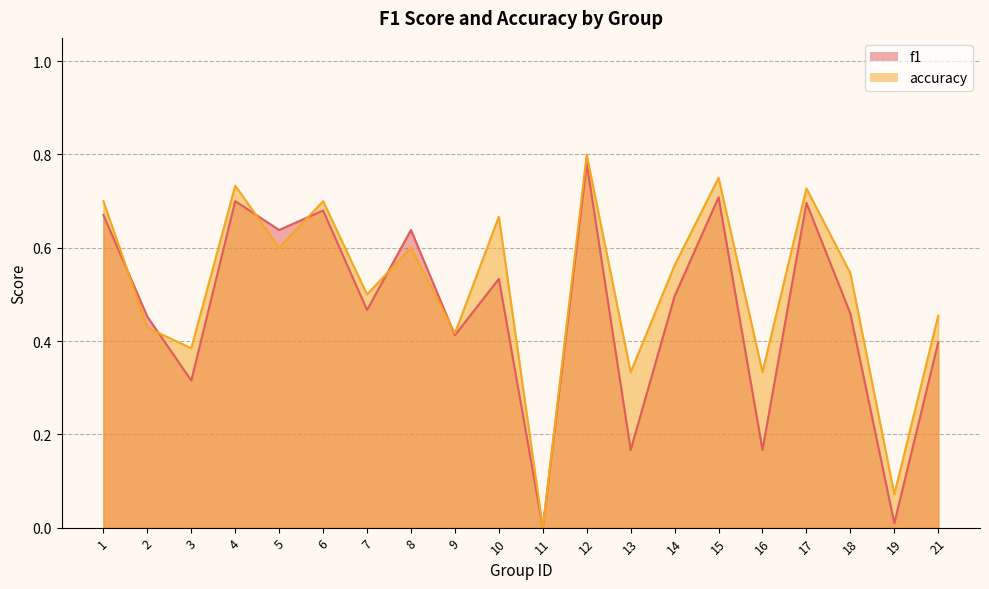

Where is the first local maximum for accuracy?

4